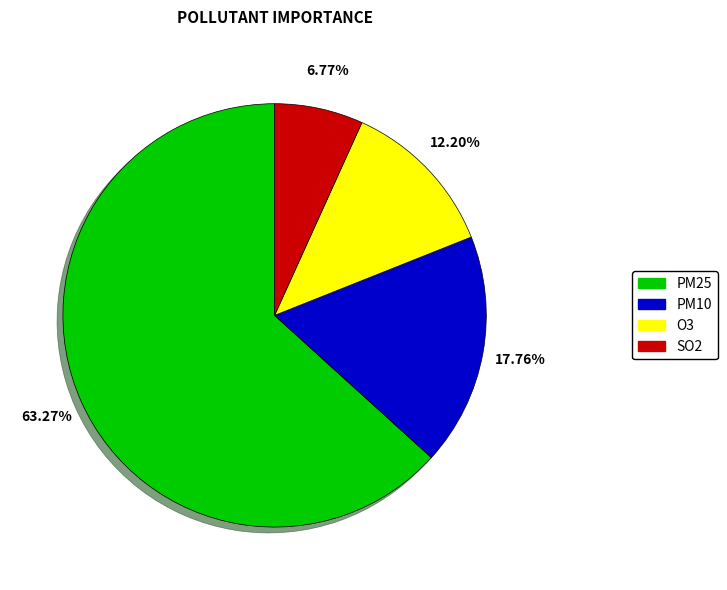

Which category accounts for the majority?

PM25